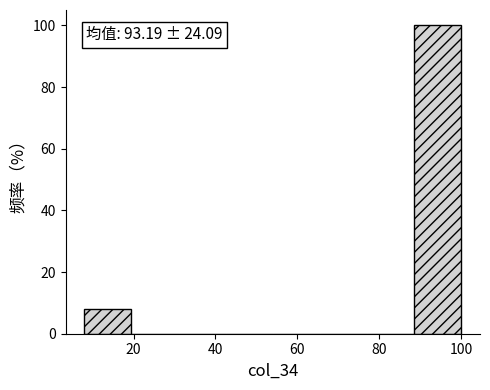

Which range on the x-axis has the tallest bar?

88.5 to 100.0